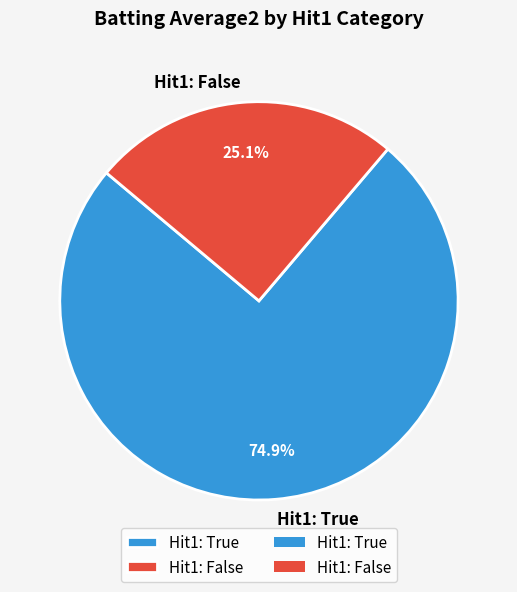

Is there a majority slice in this chart?

Yes